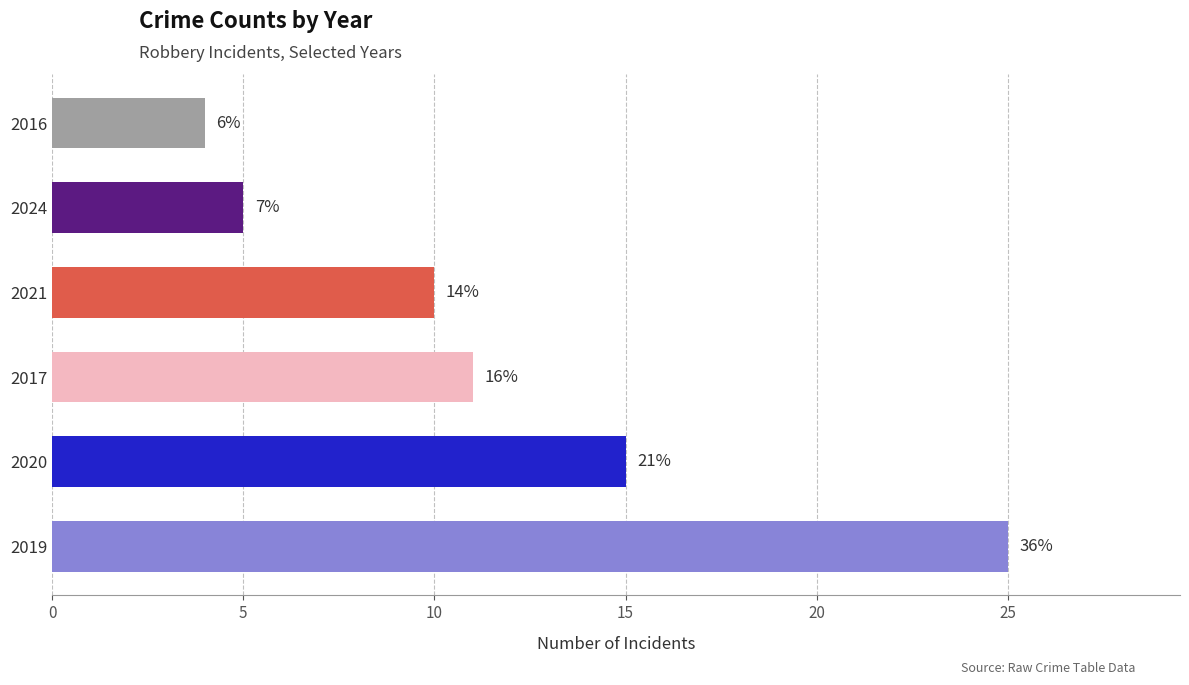

How many bars are there in total?

6